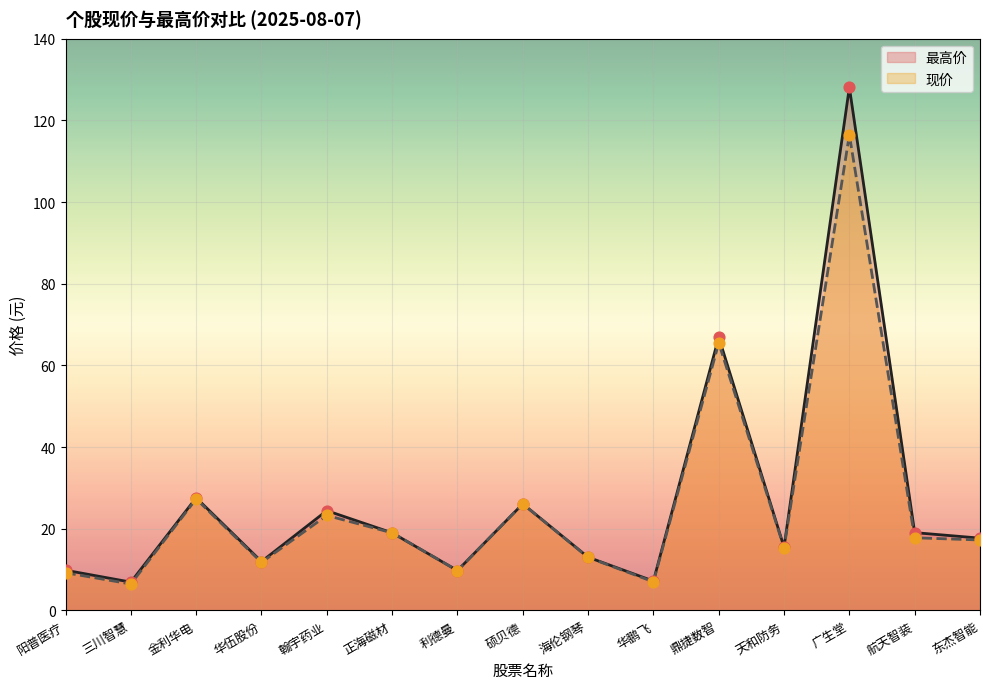

What are all the series names shown in the legend?

最高价, 现价